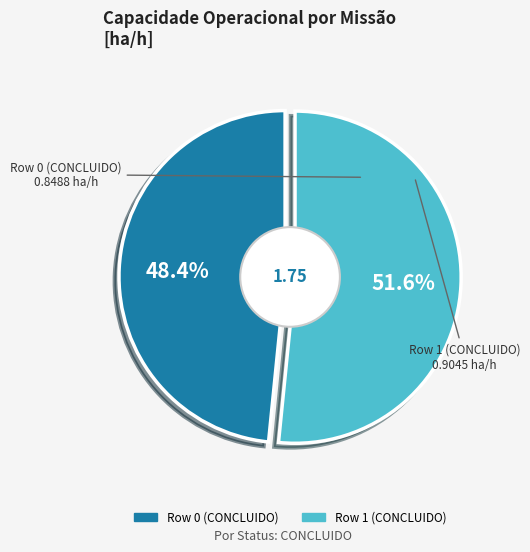

What is the total percentage of Row 1 (CONCLUIDO) and Row 0 (CONCLUIDO)?

100.0%